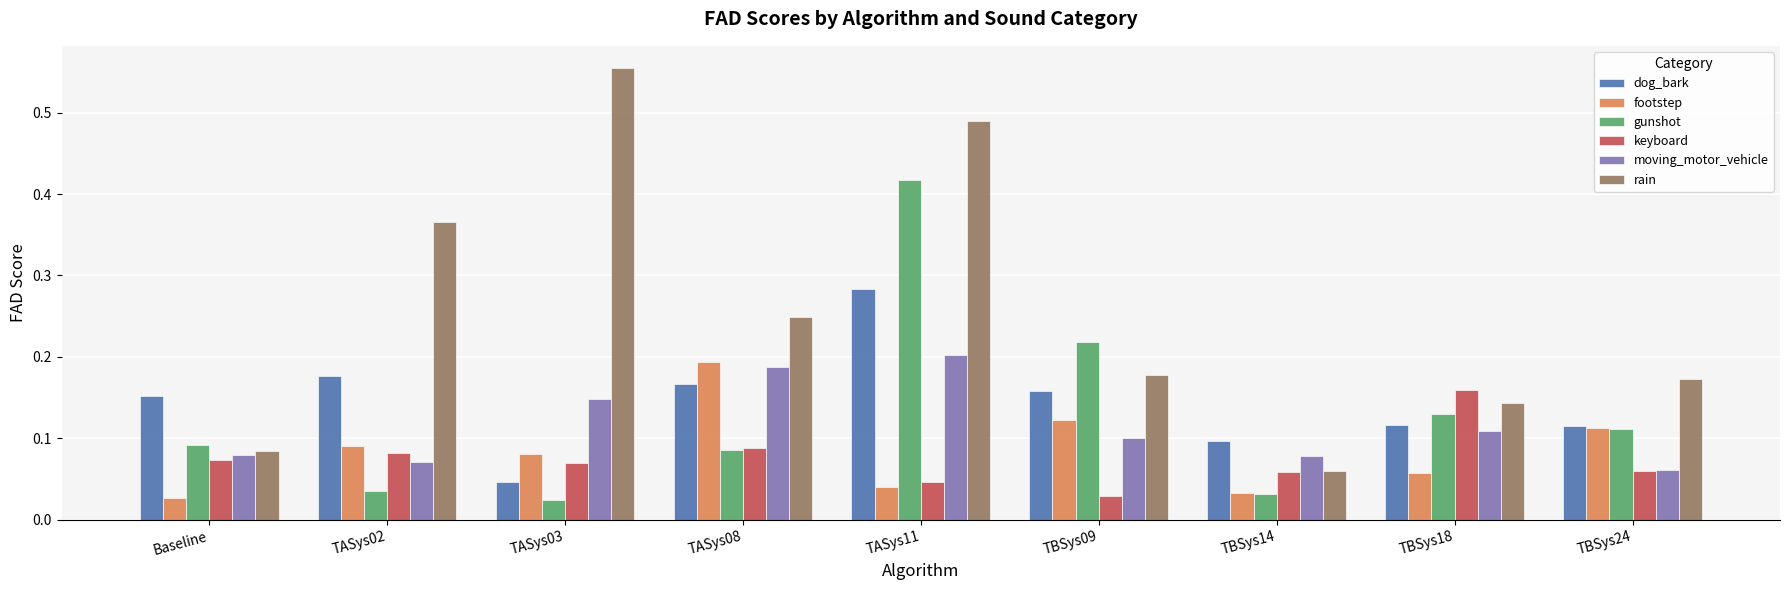

Which series has the largest range (max minus min)?

rain